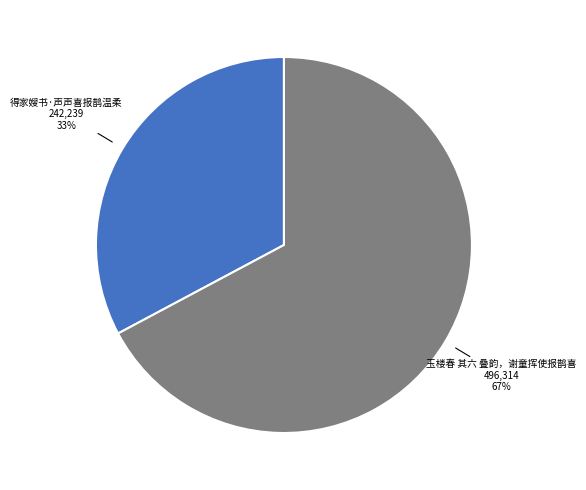

Does any single category account for the majority?

Yes